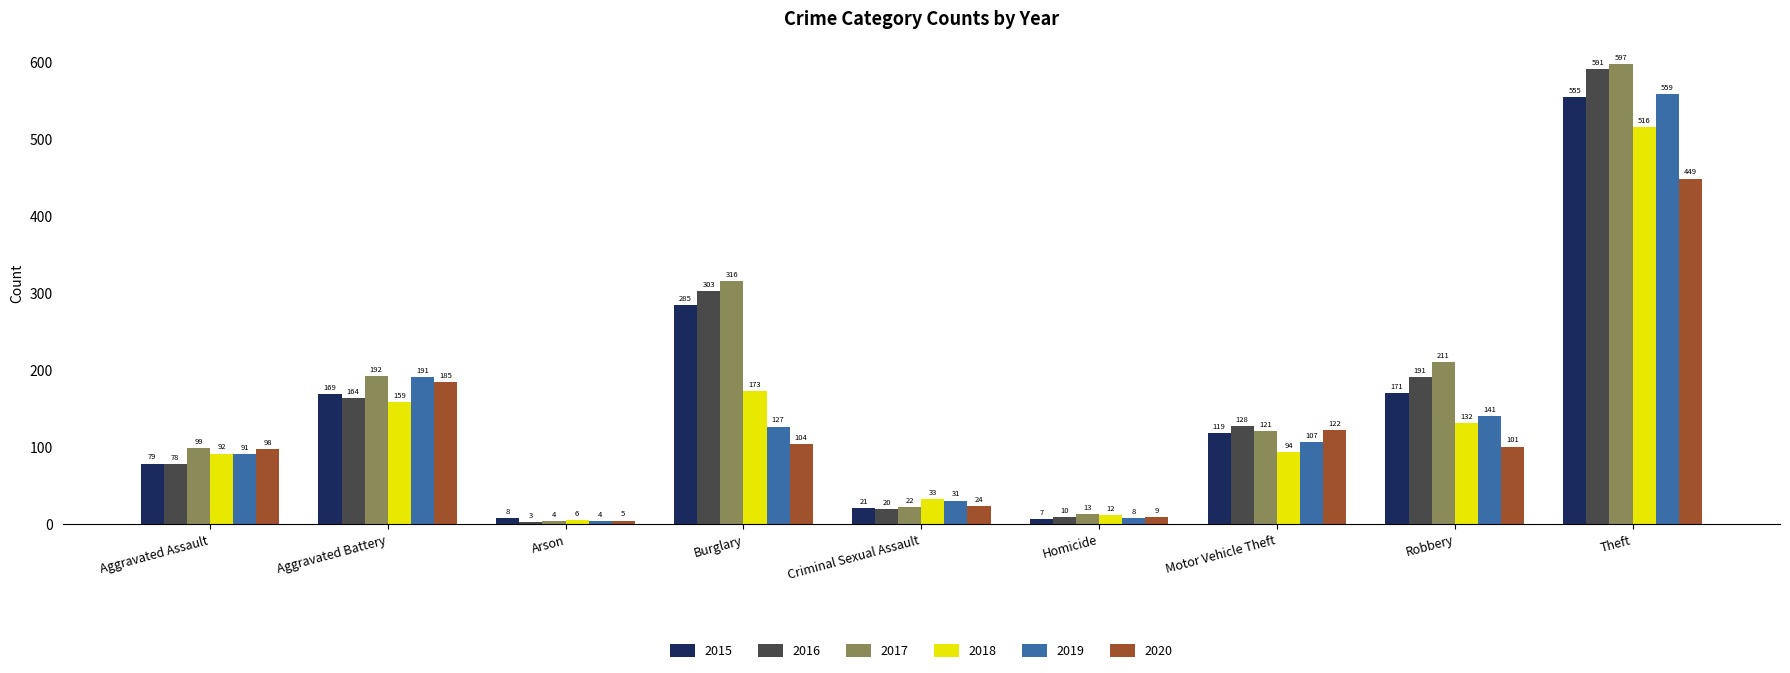

At which label does 2016 first exceed 128?

Aggravated Battery